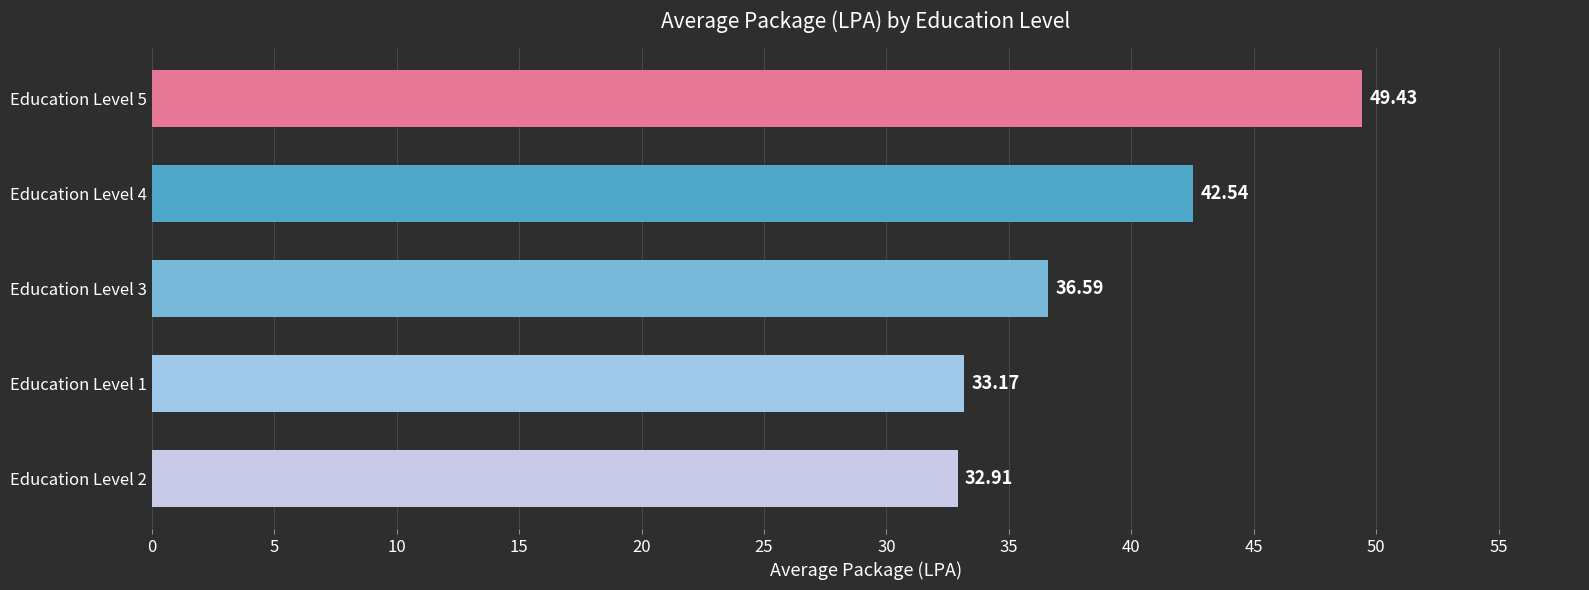

What is the difference between the maximum and second lowest values?

16.3